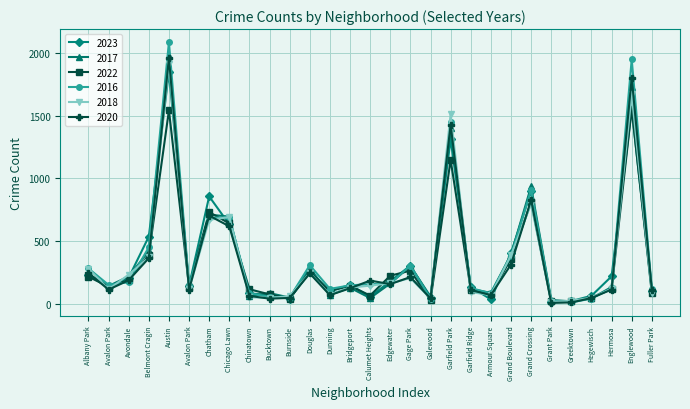

List the series in order of their peak value, lowest first.

2022, 2023, 2018, 2020, 2017, 2016